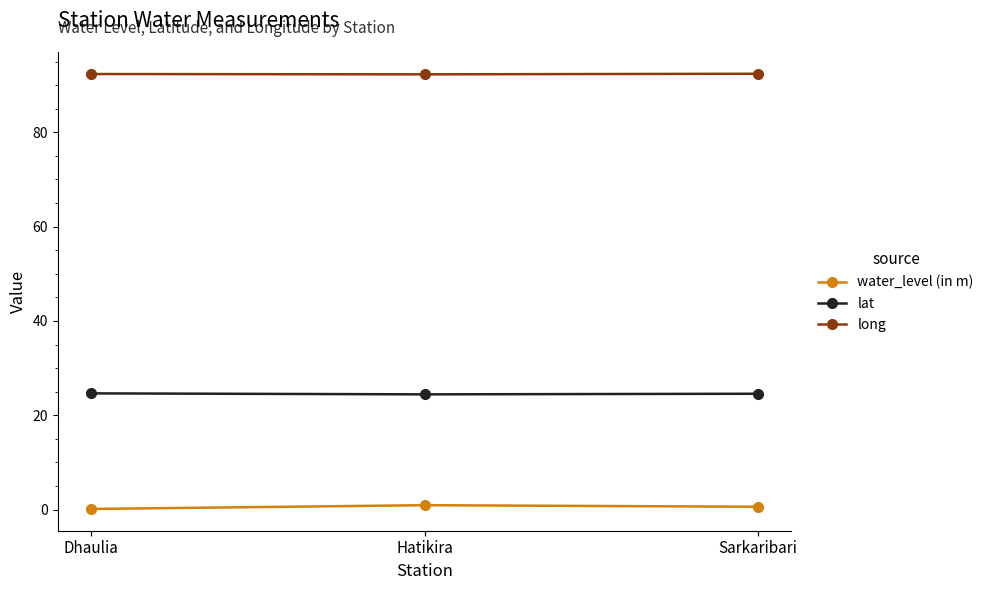

What is the minimum value for lat?

24.4